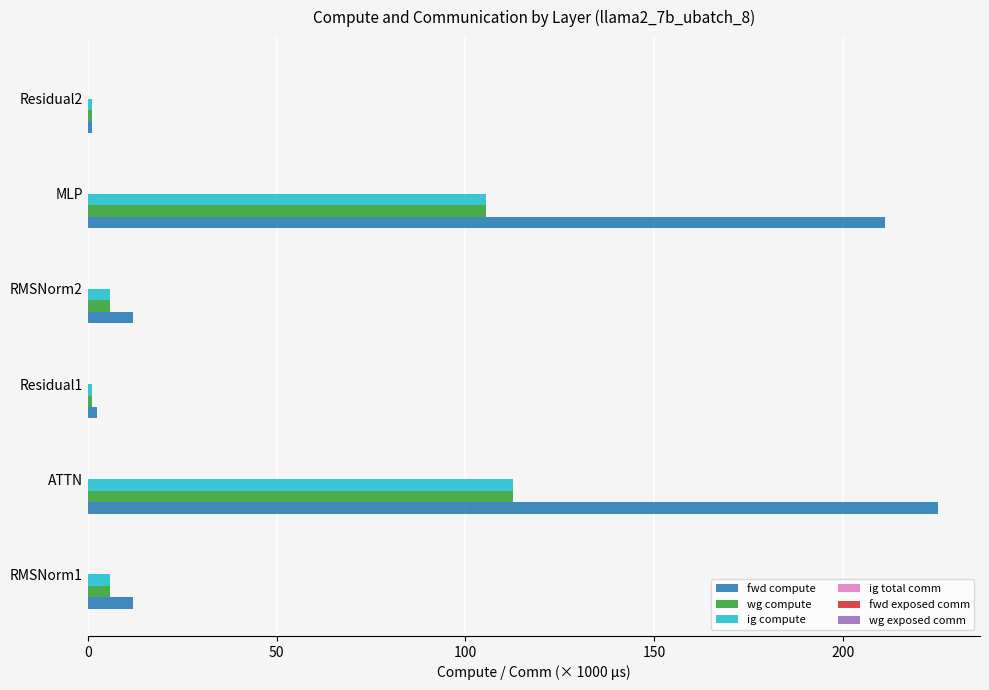

Which series has the largest total across all categories?

fwd compute